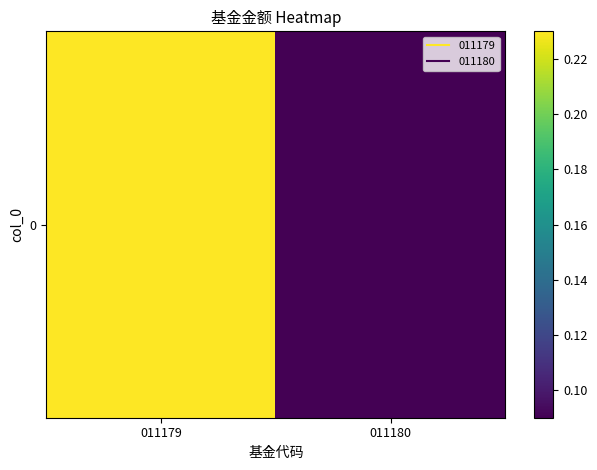

Reading left to right, transcribe all the data shown in this chart.

0.2	0.1